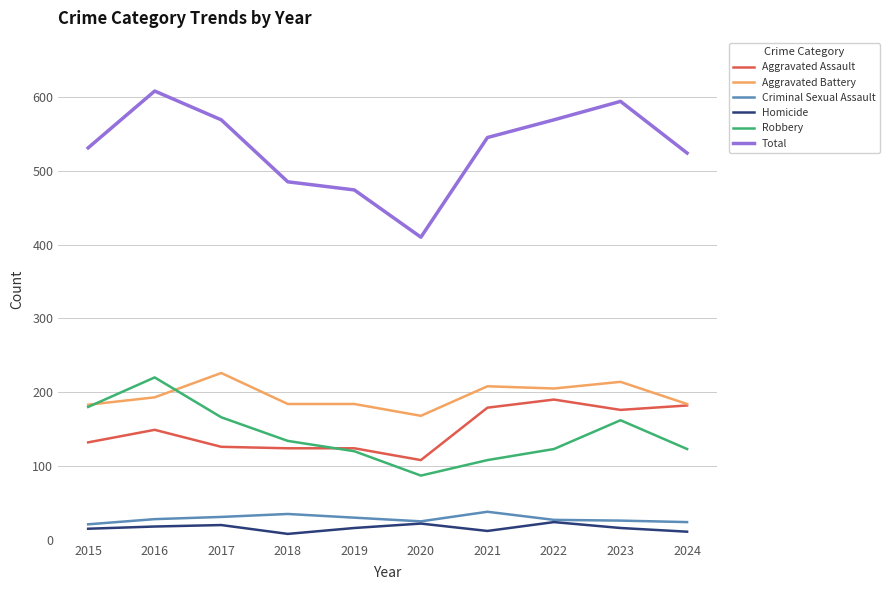

At which label is Total closest to 509?

2024